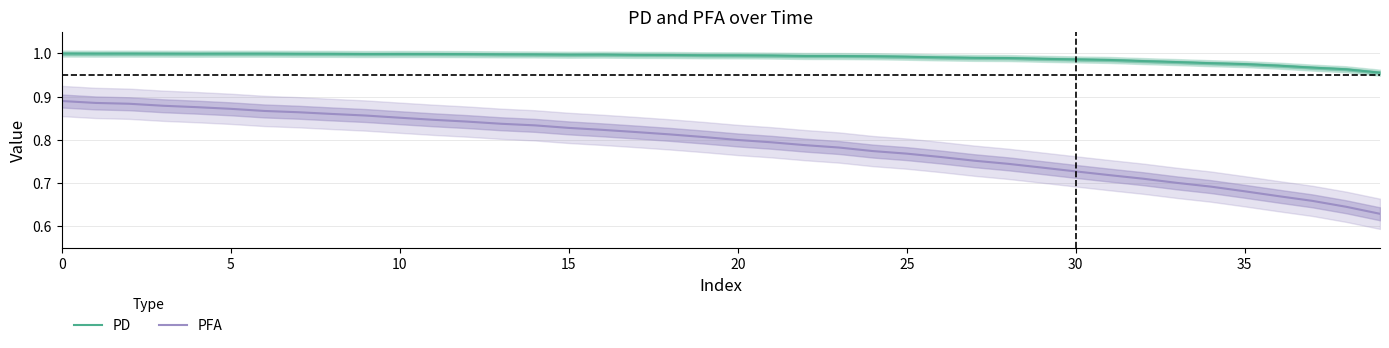

What is the value of the PFA point at the 12th from the left?

0.8